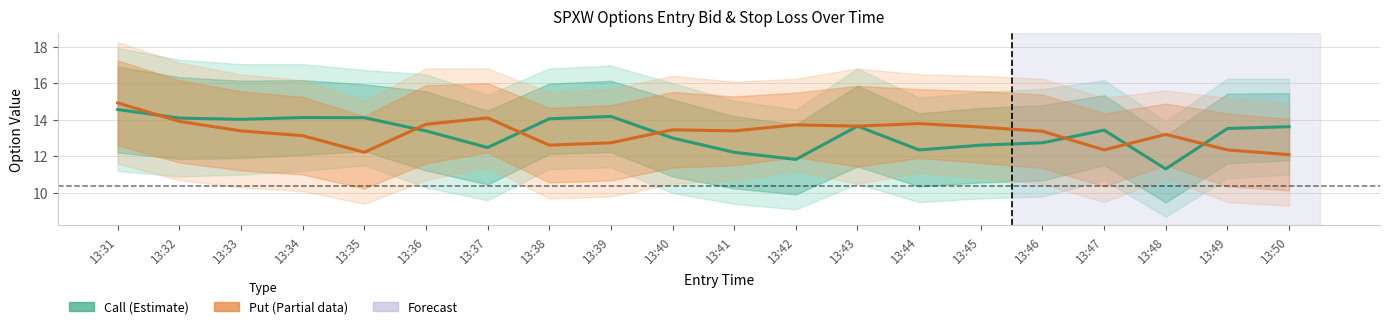

Which series has the largest range (max minus min)?

Call entry_bid / sl